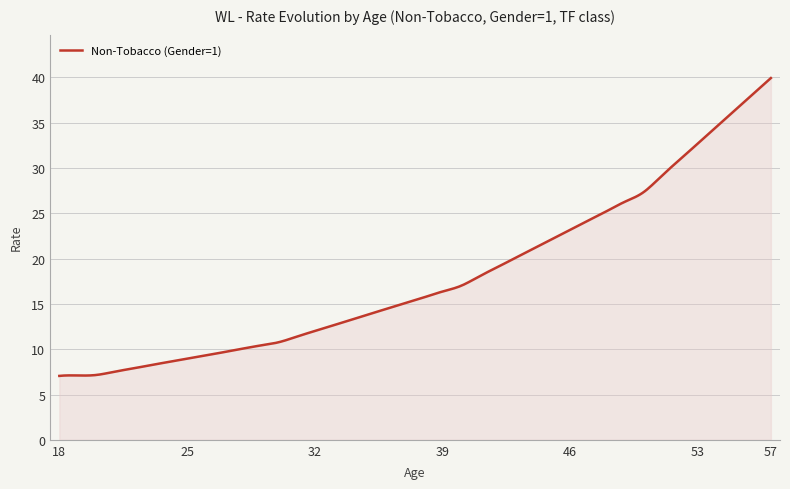

What is the difference between the maximum and minimum values?

32.9